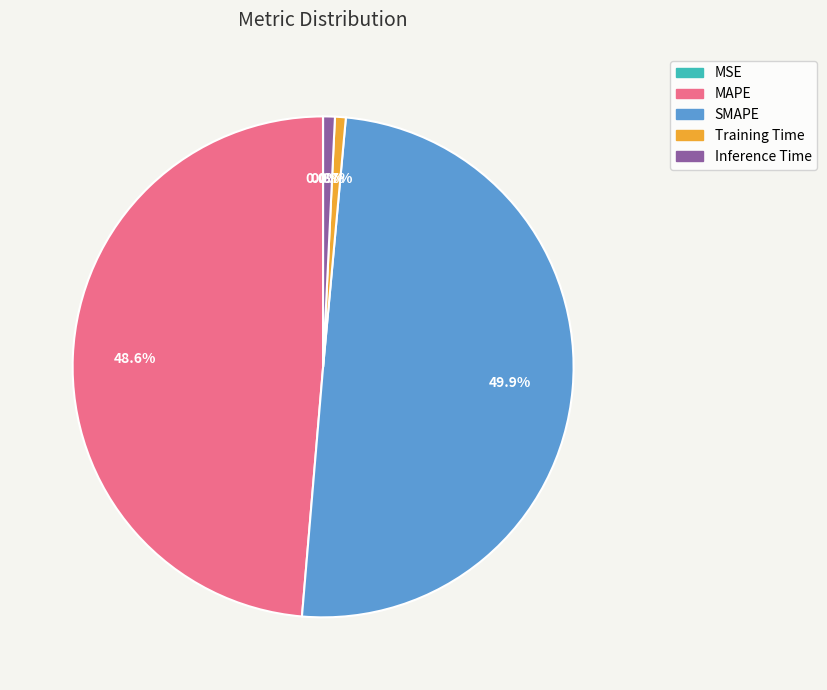

Is MAPE the majority of the pie?

No